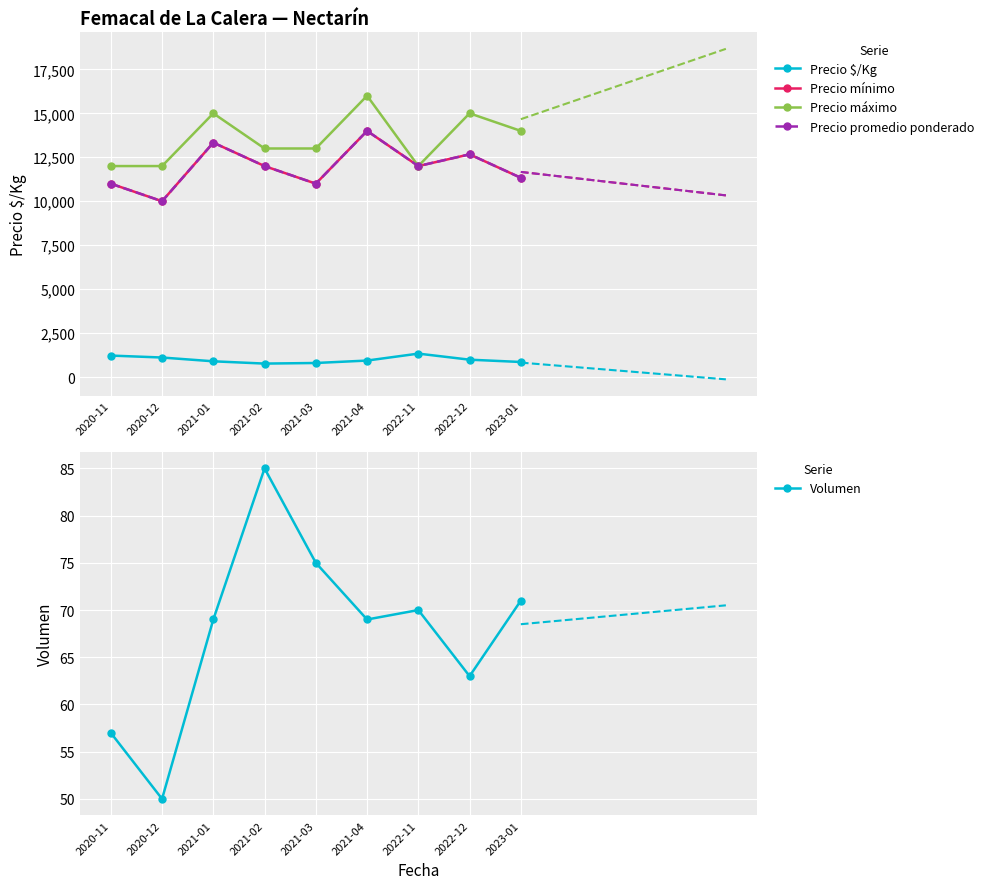

What position from the right is 2020-12?

8